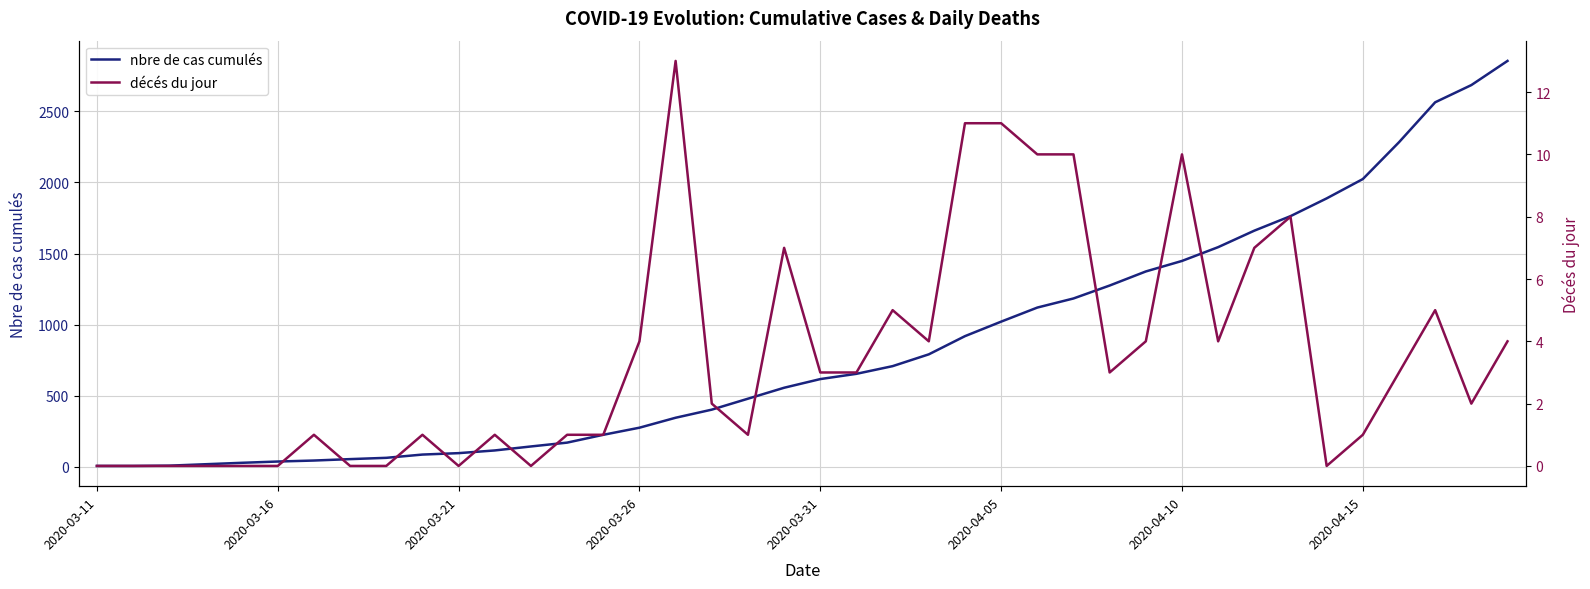

The value of nbre de cas cumulés at 8 is 107. True or false?

False